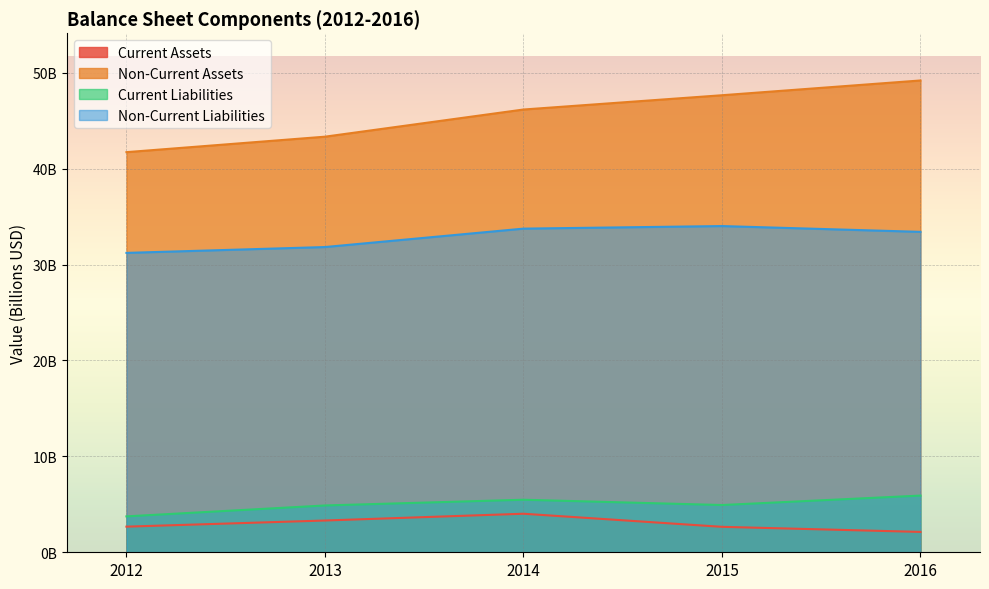

List the labels in order of Non-Current Assets value, largest first.

2016, 2015, 2014, 2013, 2012